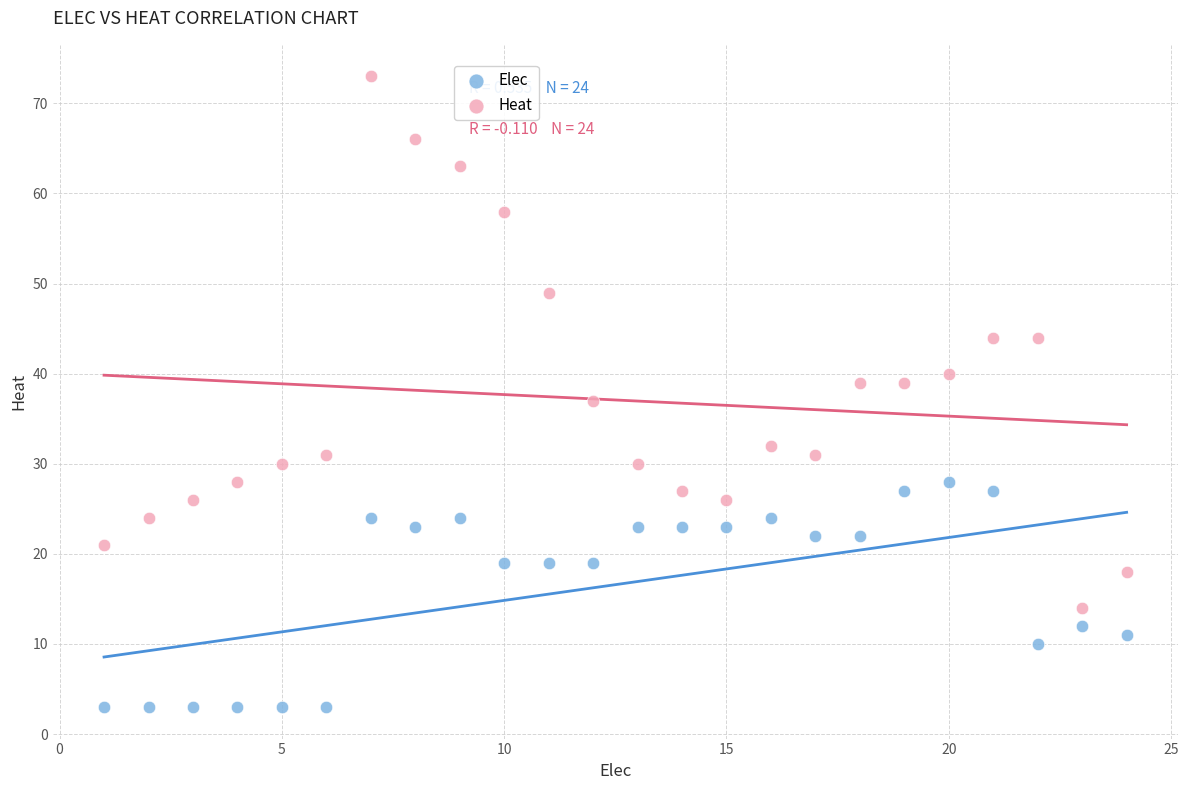

Which series reaches the maximum Y coordinate?

Heat